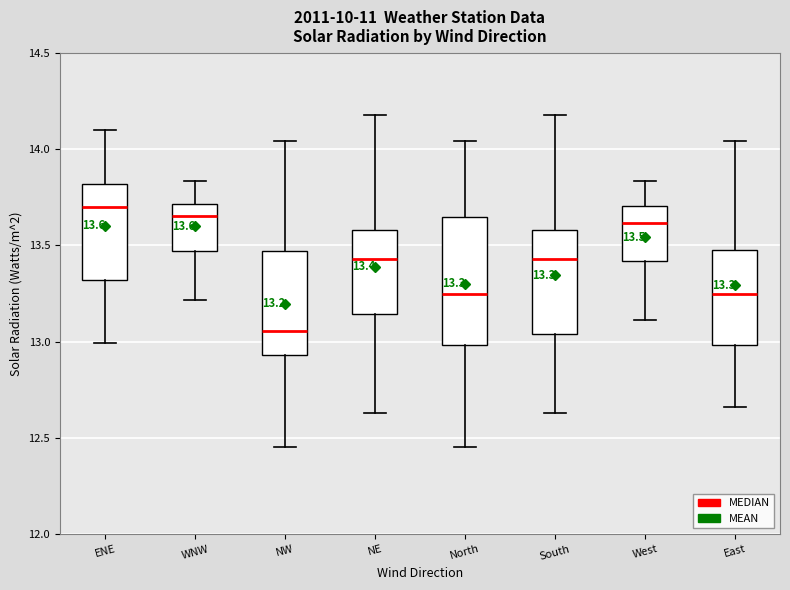

Which box is the tallest, from its lower edge to its upper edge?

North